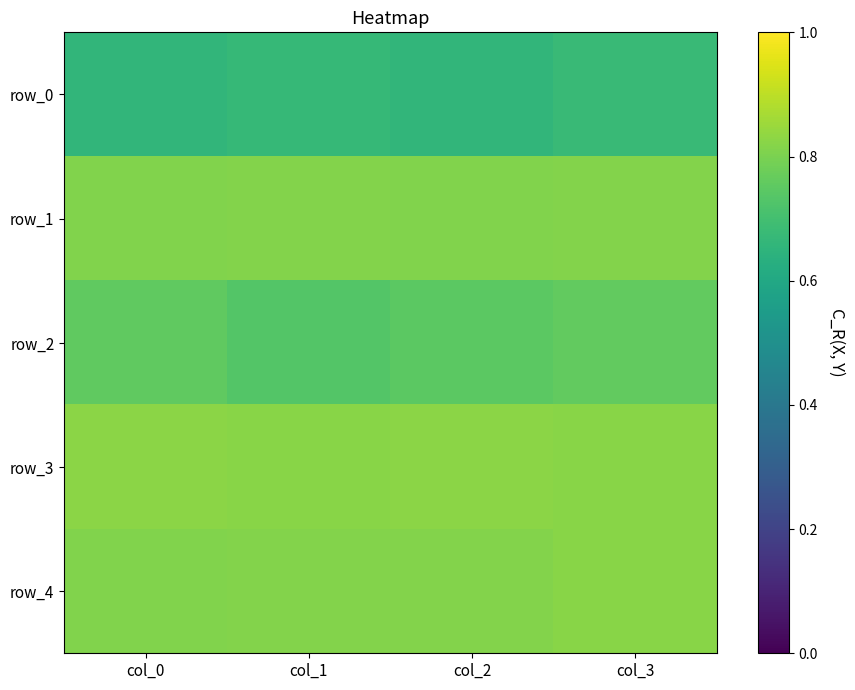

What is the minimum value for row_1?

0.8